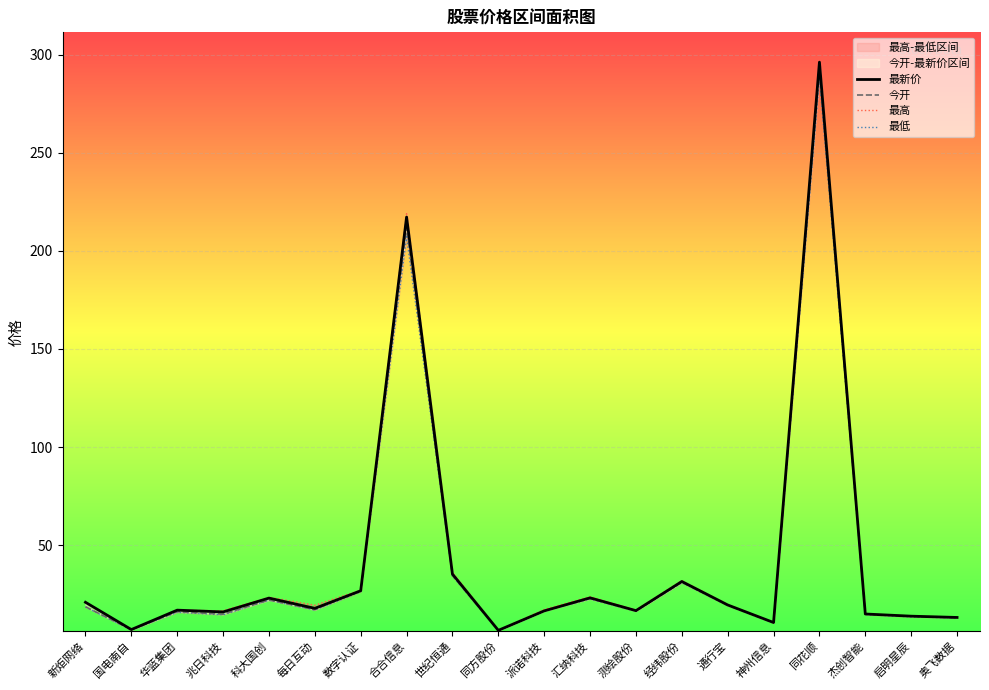

How many data points does each series have?

20